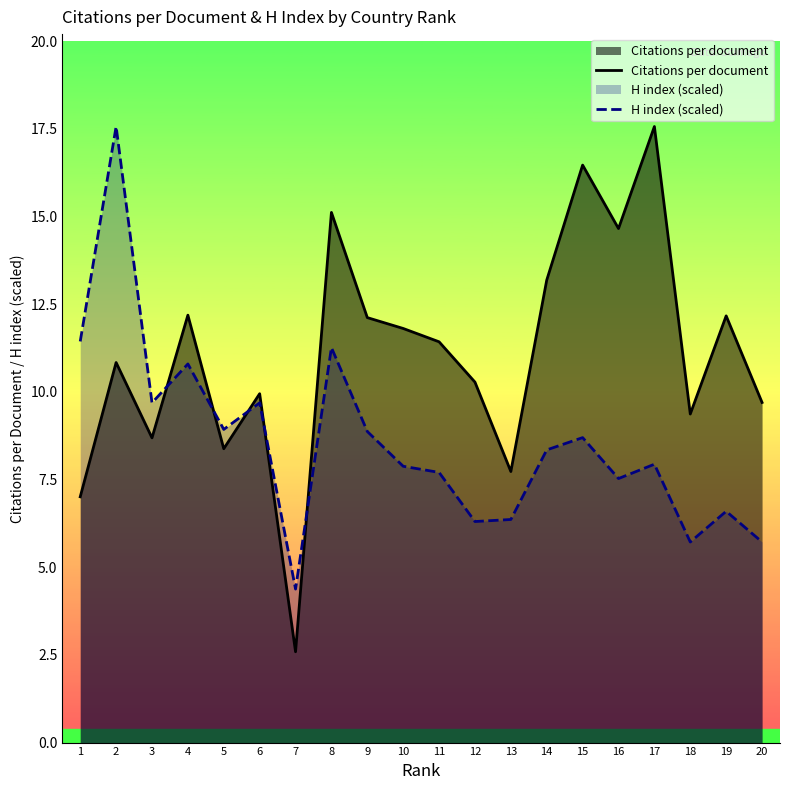

Between 11 and 16, which series saw the biggest shift?

Citations per document